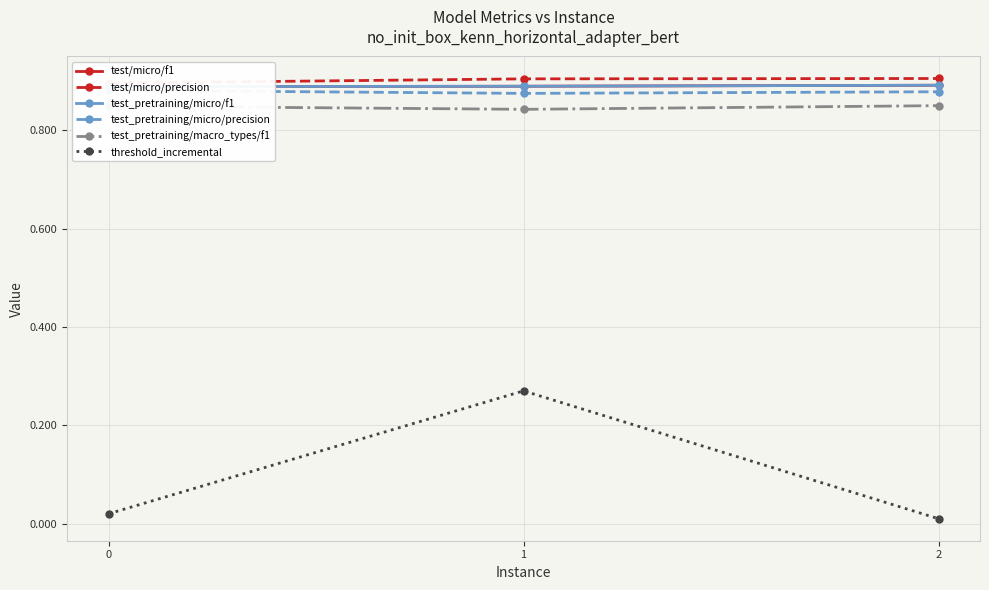

What is the average value of the test_pretraining/micro/precision series?

0.9